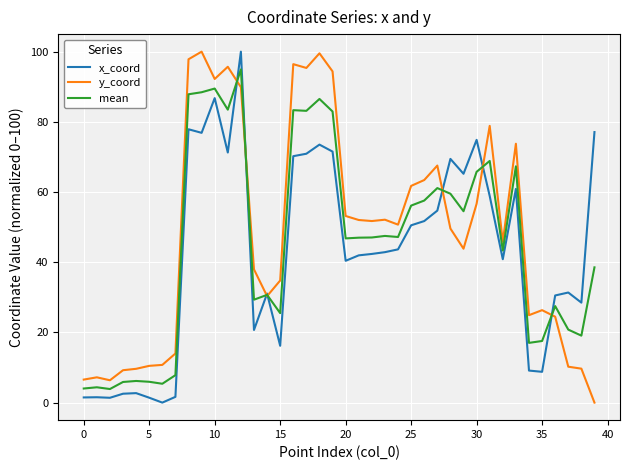

What is the maximum value for y_coord?

100.0